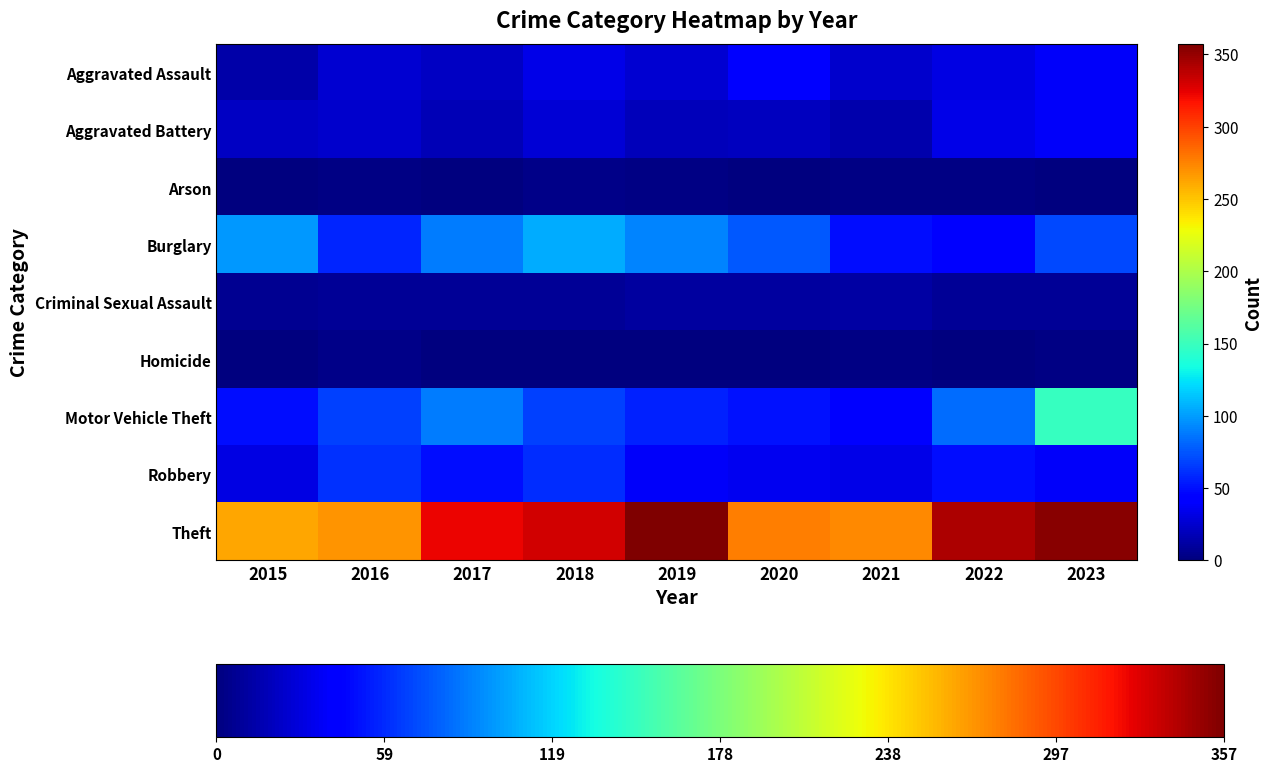

Reading right to left, list all the values displayed in this chart.

Aggravated Assault: 2023=39	2022=32	2021=25	2020=42	2019=26	2018=33	2017=22	2016=26	2015=13
Aggravated Battery: 2023=39	2022=33	2021=14	2020=20	2019=19	2018=27	2017=18	2016=24	2015=22
Arson: 2023=0	2022=2	2021=2	2020=0	2019=2	2018=4	2017=1	2016=2	2015=1
Burglary: 2023=71	2022=45	2021=49	2020=76	2019=91	2018=105	2017=88	2016=58	2015=99
Criminal Sexual Assault: 2023=8	2022=7	2021=12	2020=10	2019=11	2018=8	2017=7	2016=8	2015=6
Homicide: 2023=2	2022=0	2021=2	2020=1	2019=1	2018=1	2017=1	2016=4	2015=1
Motor Vehicle Theft: 2023=149	2022=83	2021=46	2020=51	2019=57	2018=68	2017=89	2016=67	2015=50
Robbery: 2023=38	2022=49	2021=33	2020=35	2019=38	2018=60	2017=50	2016=62	2015=31
Theft: 2023=354	2022=342	2021=272	2020=277	2019=357	2018=331	2017=323	2016=268	2015=262